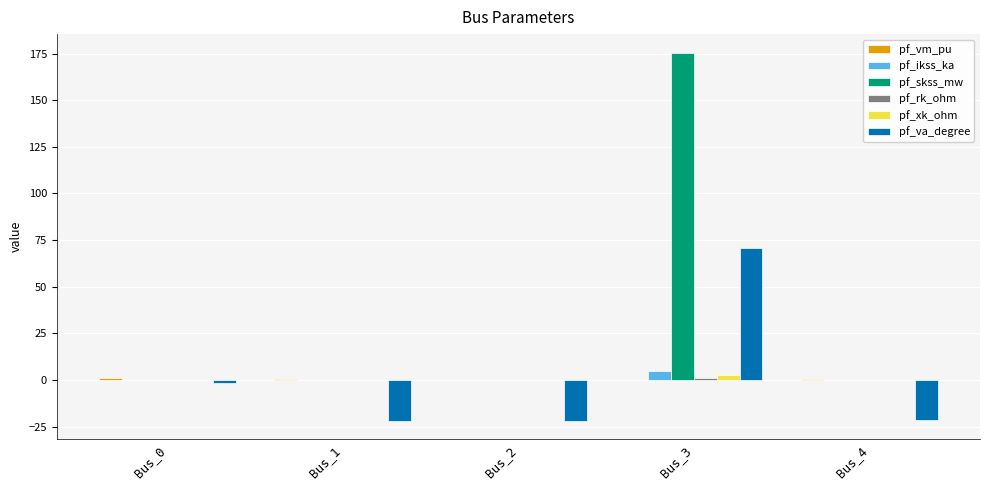

Count the number of categories in the chart.

5